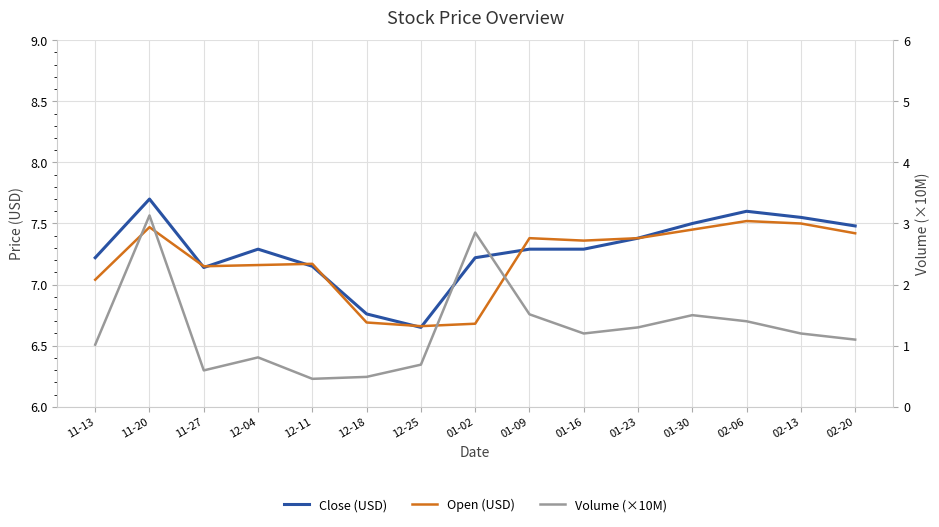

True or false: Close (USD) and Volume (×10M) intersect in this chart.

False